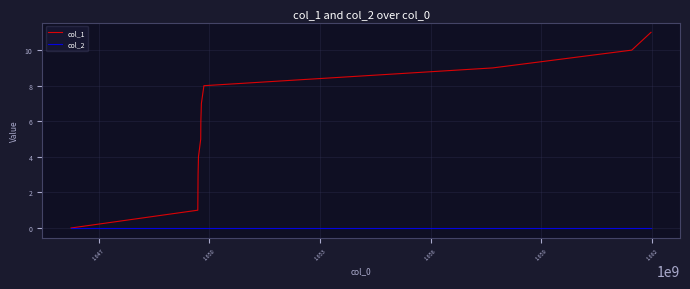

What is the maximum value for col_1?

11